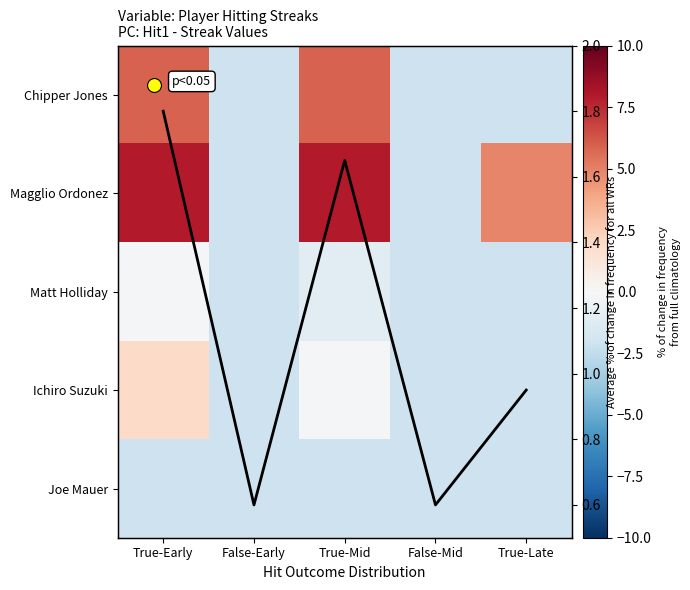

Between True-Mid and True-Early, which is larger?

True-Mid